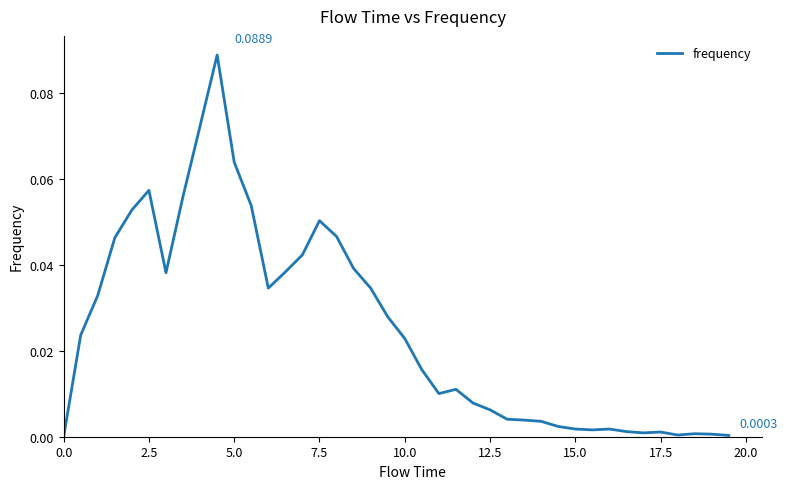

Does the chart display data point markers on the line(s)?

No